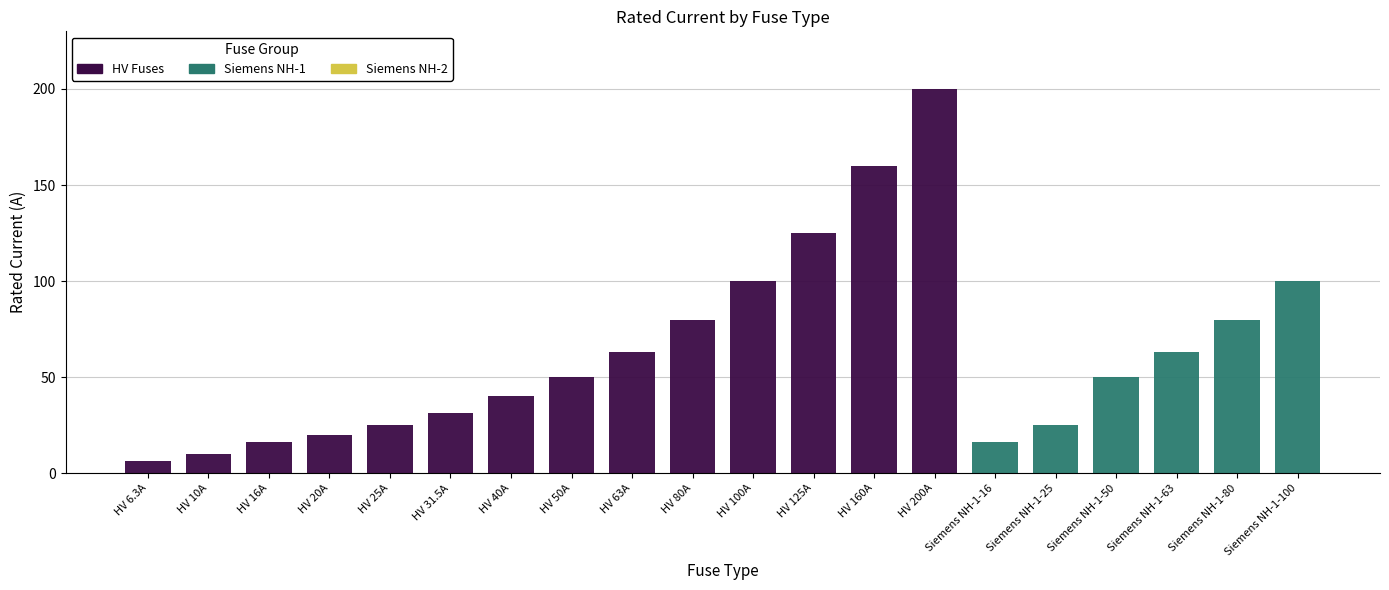

What is the total value across all series at HV 6.3A?

6.3